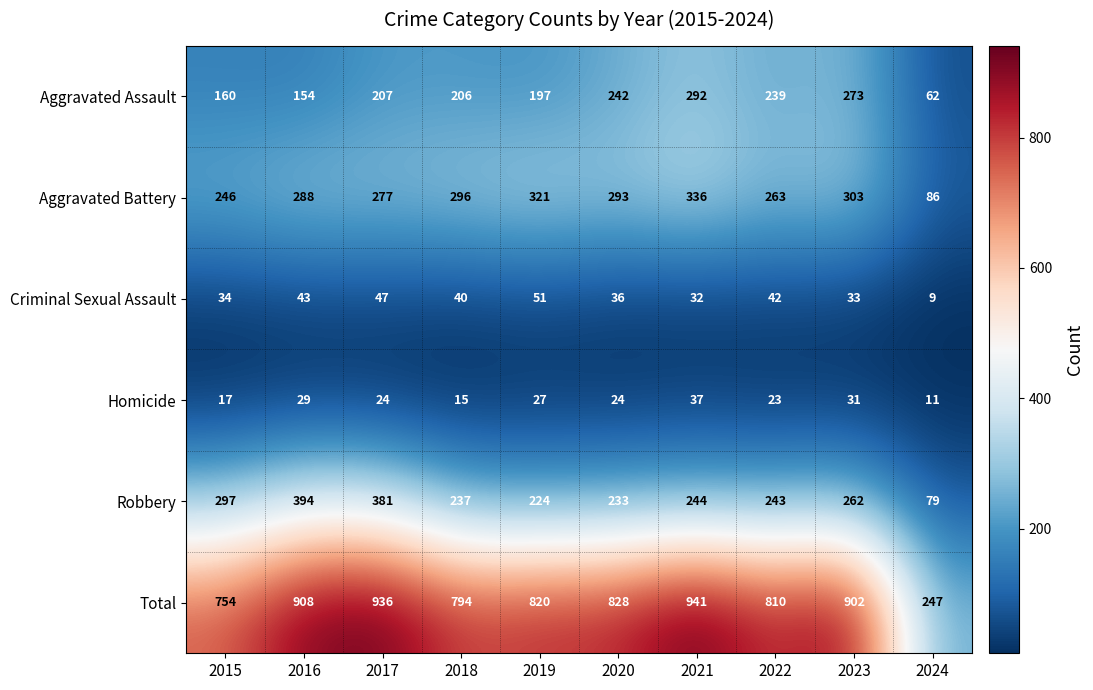

List the series in order of their peak value, lowest first.

Homicide, Criminal Sexual Assault, Aggravated Assault, Aggravated Battery, Robbery, Total